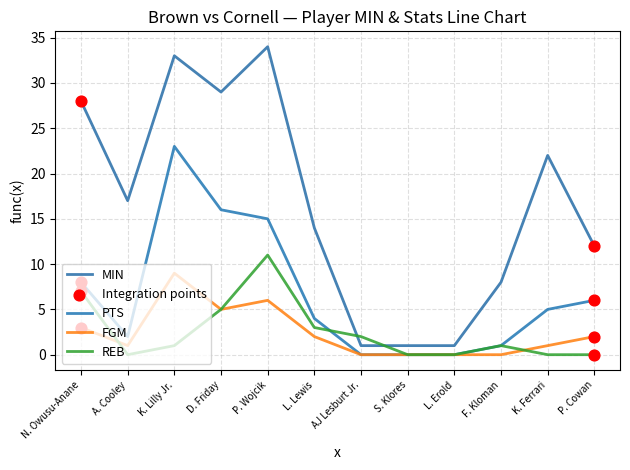

Which series has the largest range (max minus min)?

MIN